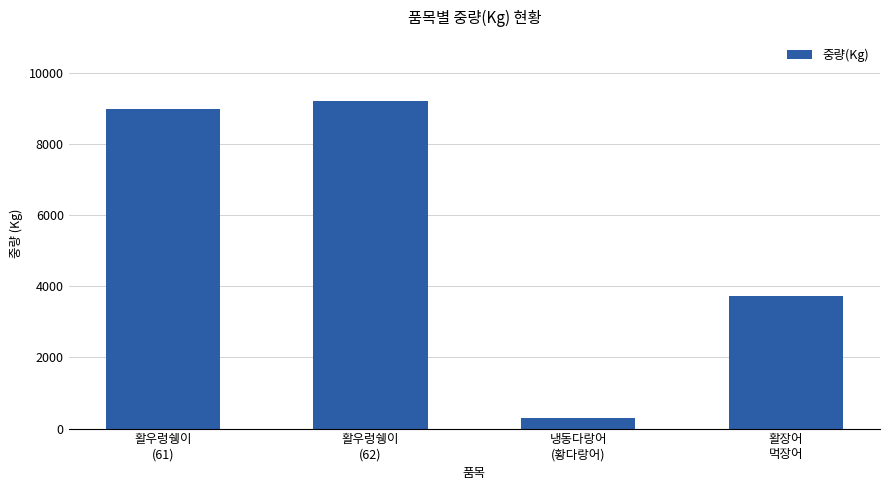

Which label corresponds to the largest value in the chart?

활우렁쉥이
(62)